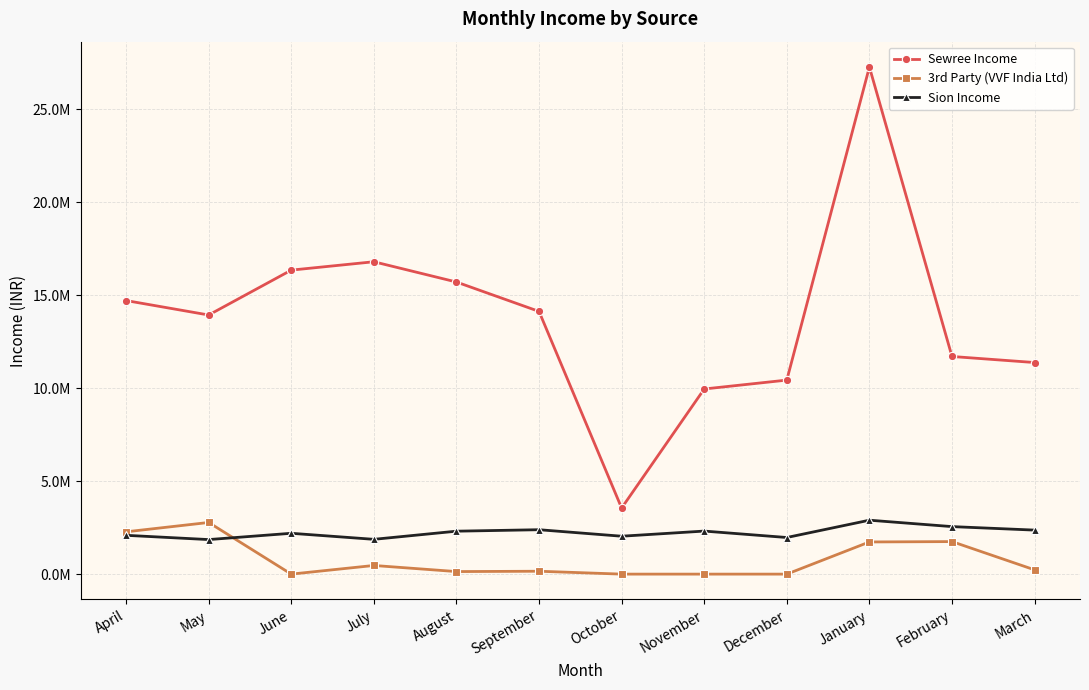

Where is 3rd Party (VVF India Ltd) nearest to the value 1388314?

January